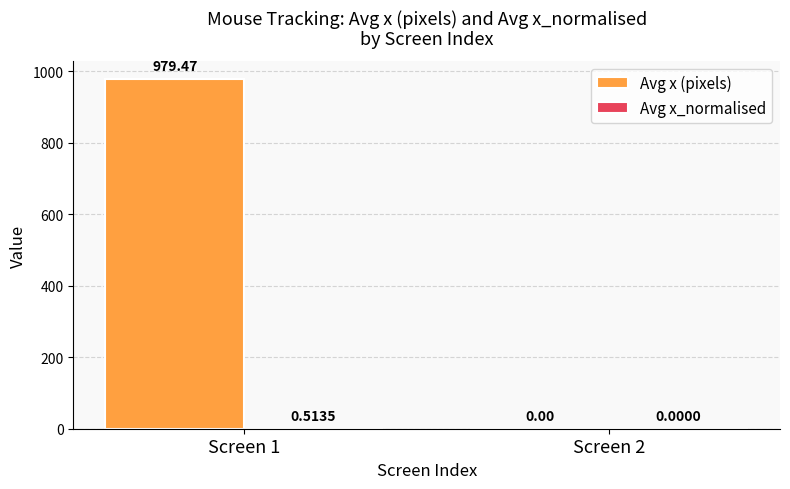

Which series has the largest total across all categories?

Avg x (pixels)